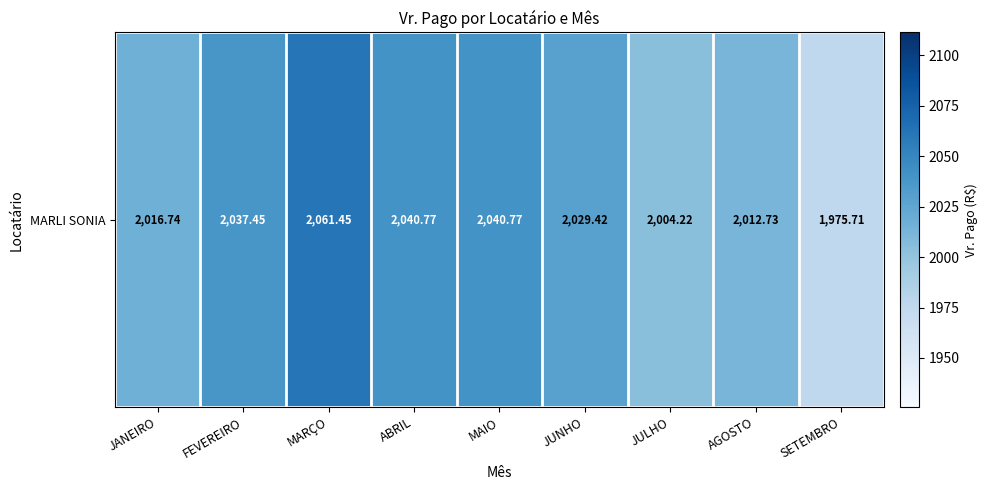

The chart shows a value of 1411.3 at FEVEREIRO. True or false?

False